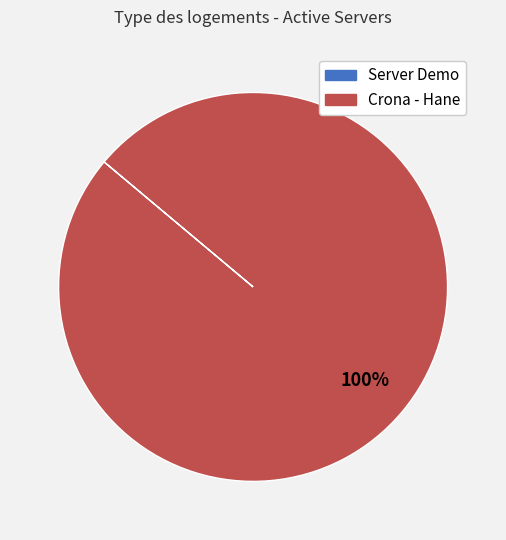

Which category has the biggest portion of the pie?

Crona - Hane